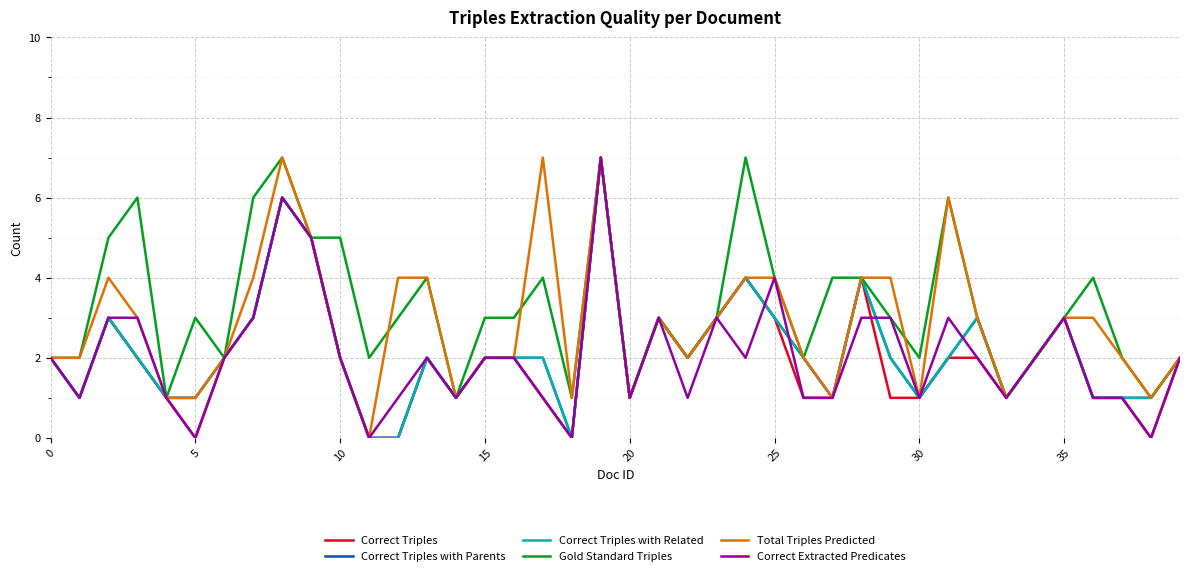

Is this an area chart (filled region under the line)?

No